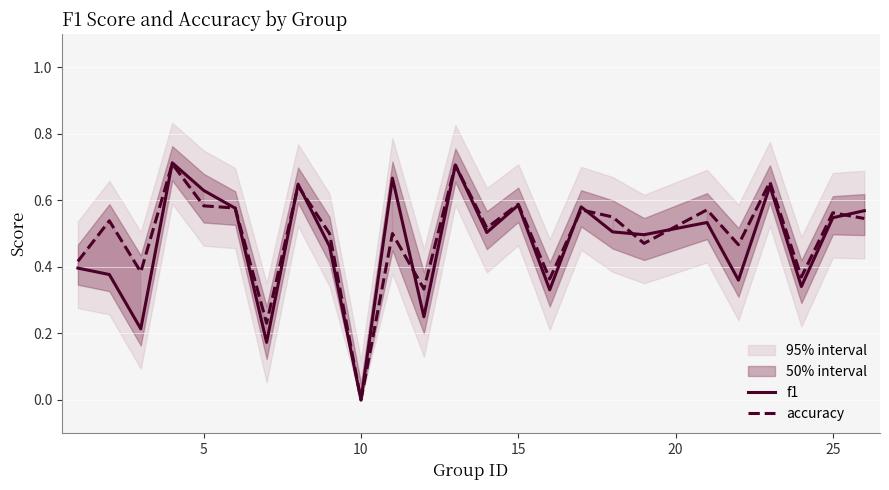

At which label is f1 closest to 0?

10